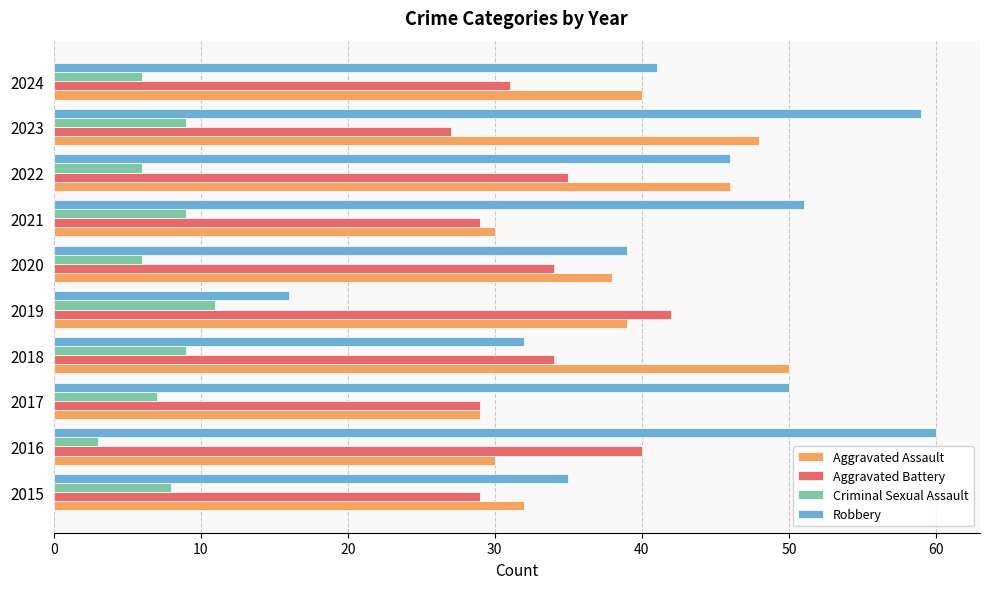

What is the sum of all Aggravated Battery values?

330